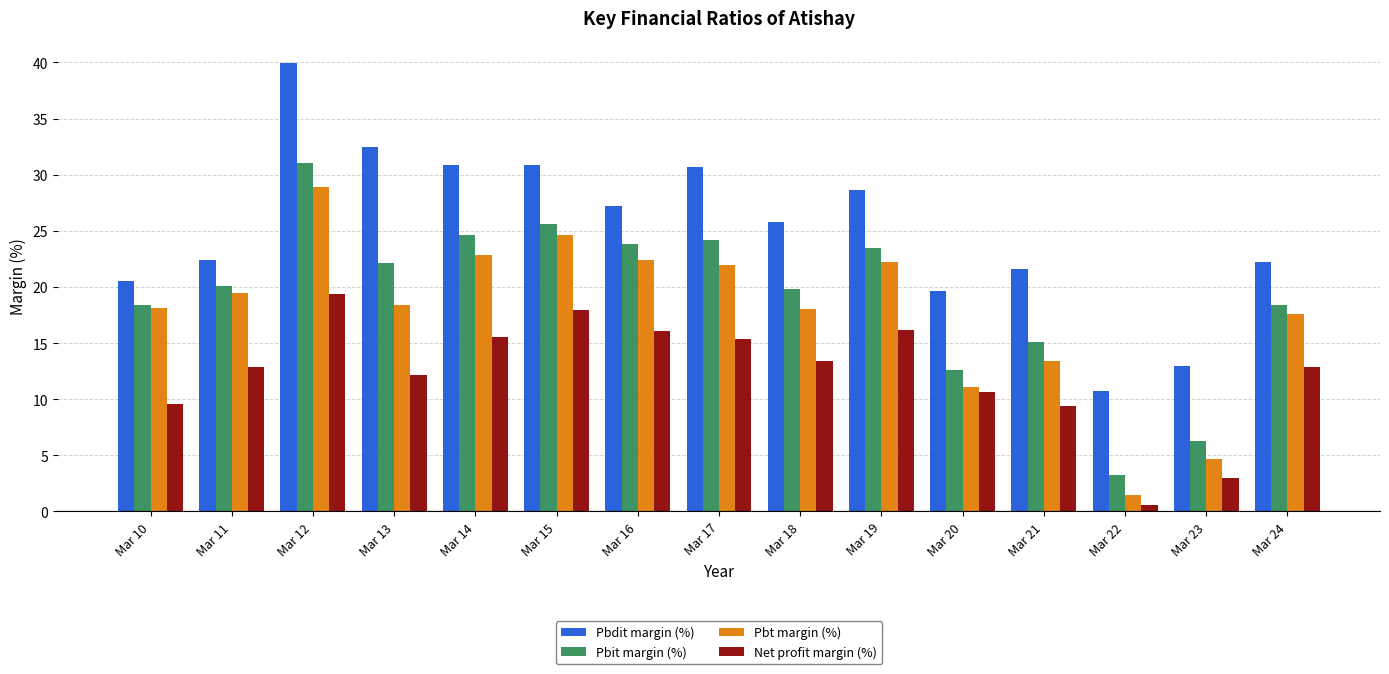

What is the difference between the highest and lowest values at Mar 23?

10.0